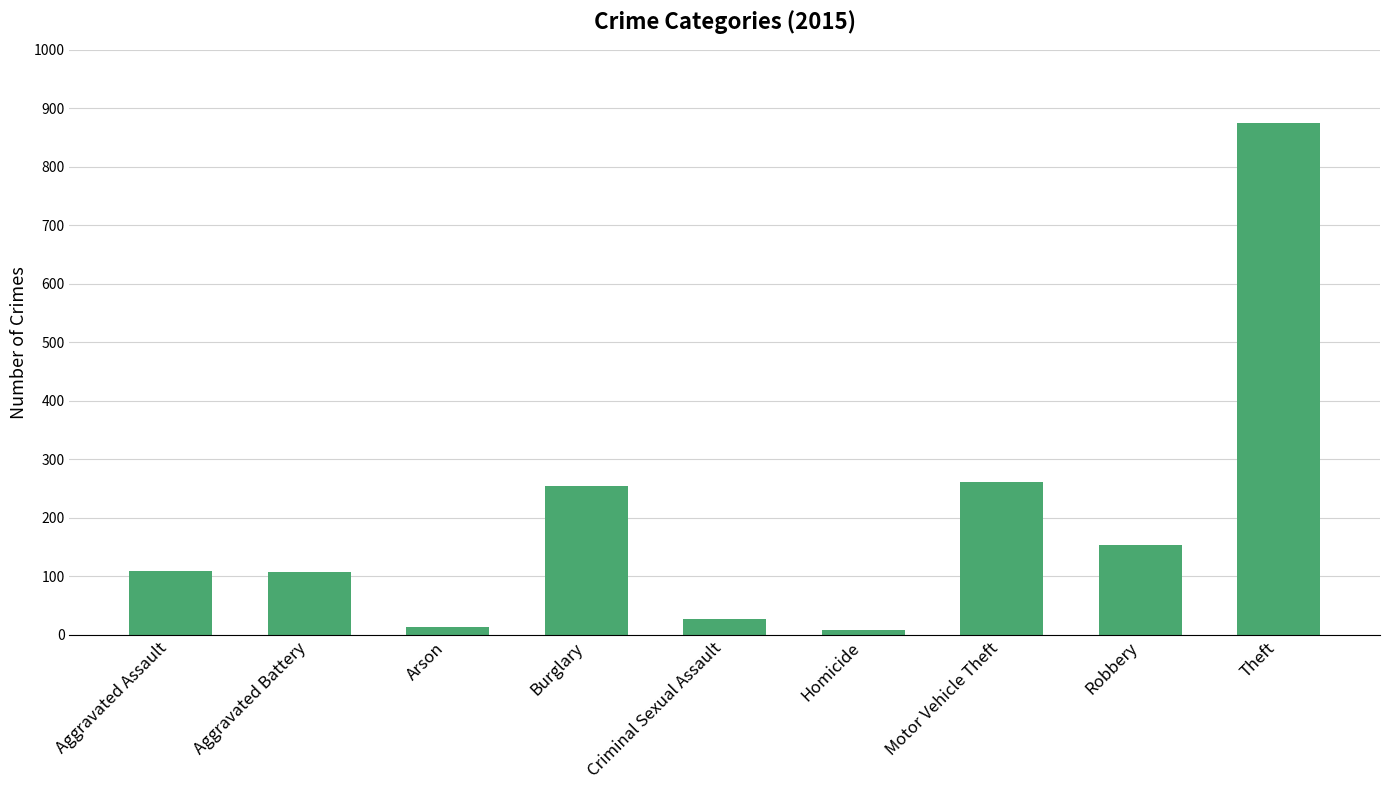

The chart shows a value of 44 at Aggravated Assault. True or false?

False